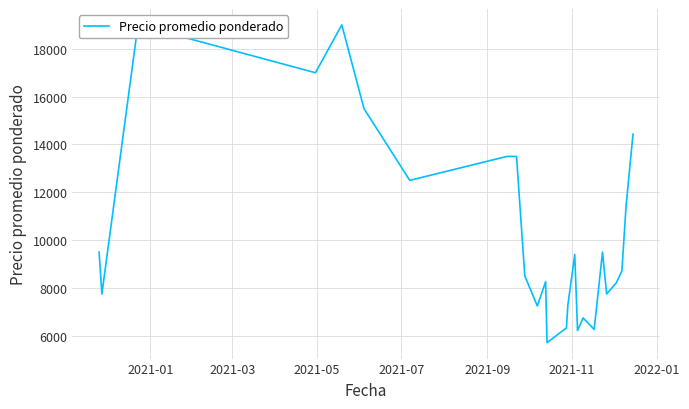

What is the greatest value displayed?

19000